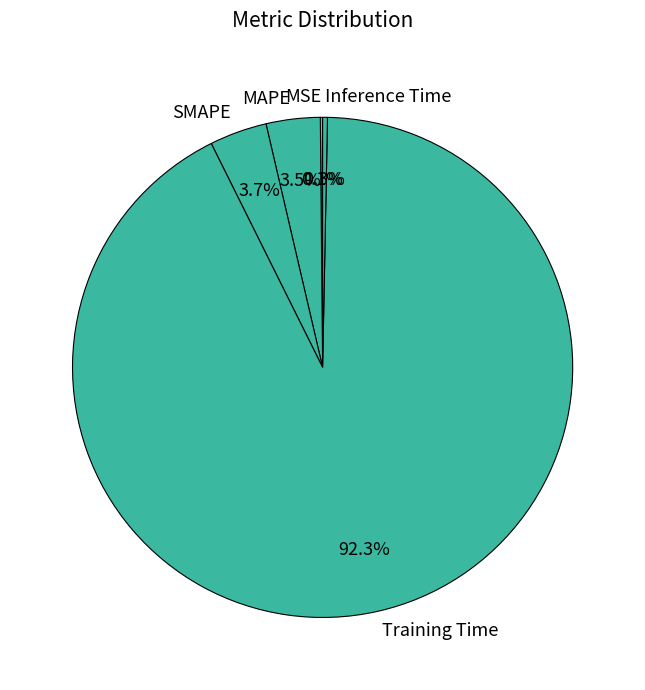

Is it true that Training Time is 99% of the pie?

False